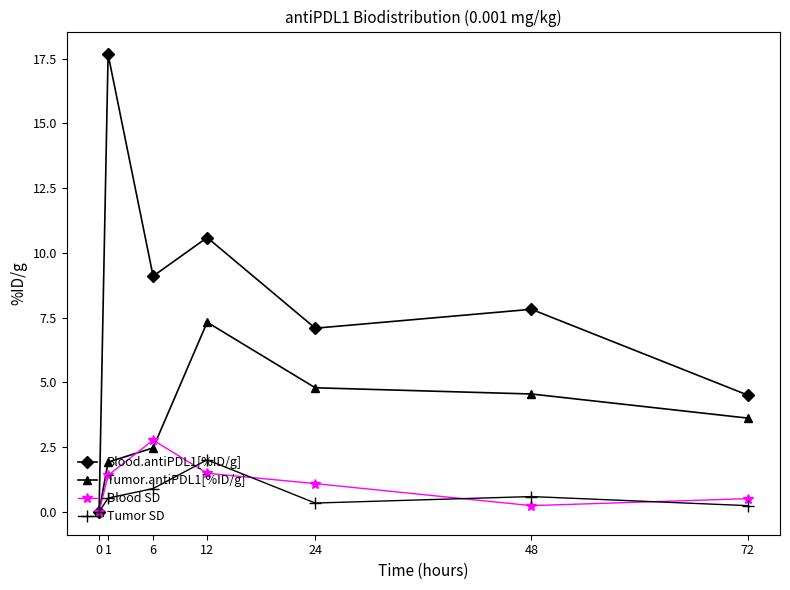

What is the sum of the Blood SD values at 72 and 1?

1.9